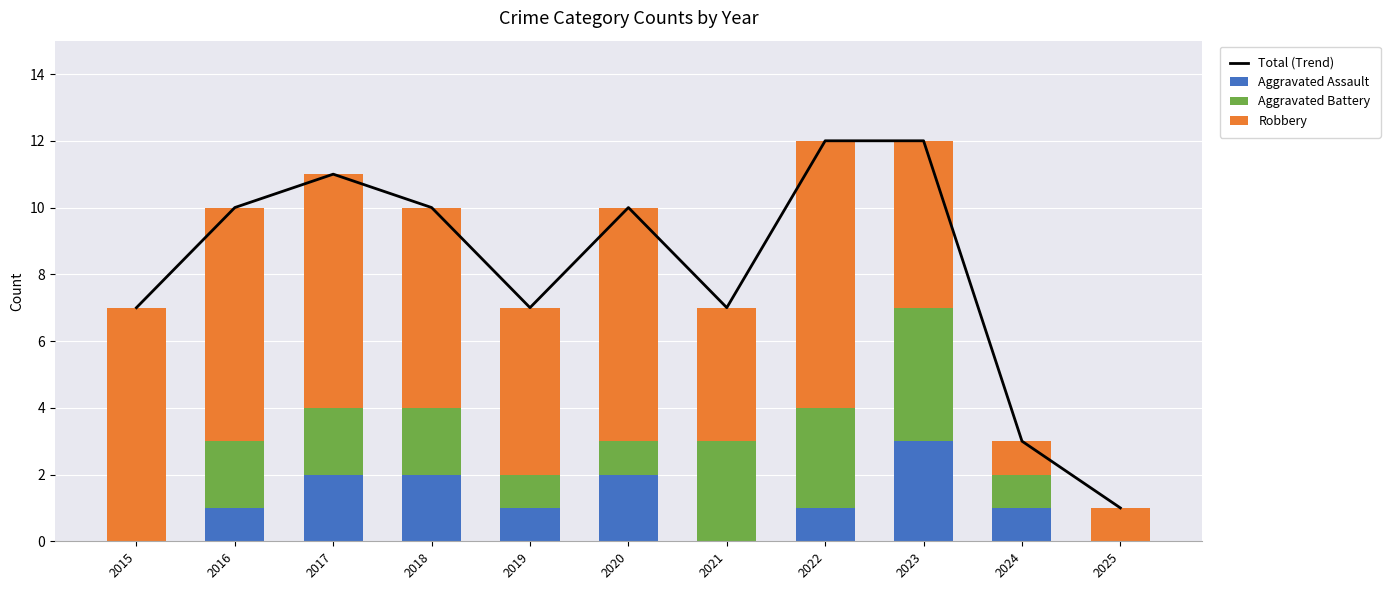

Between 2023 and 2020, which is larger?

2023